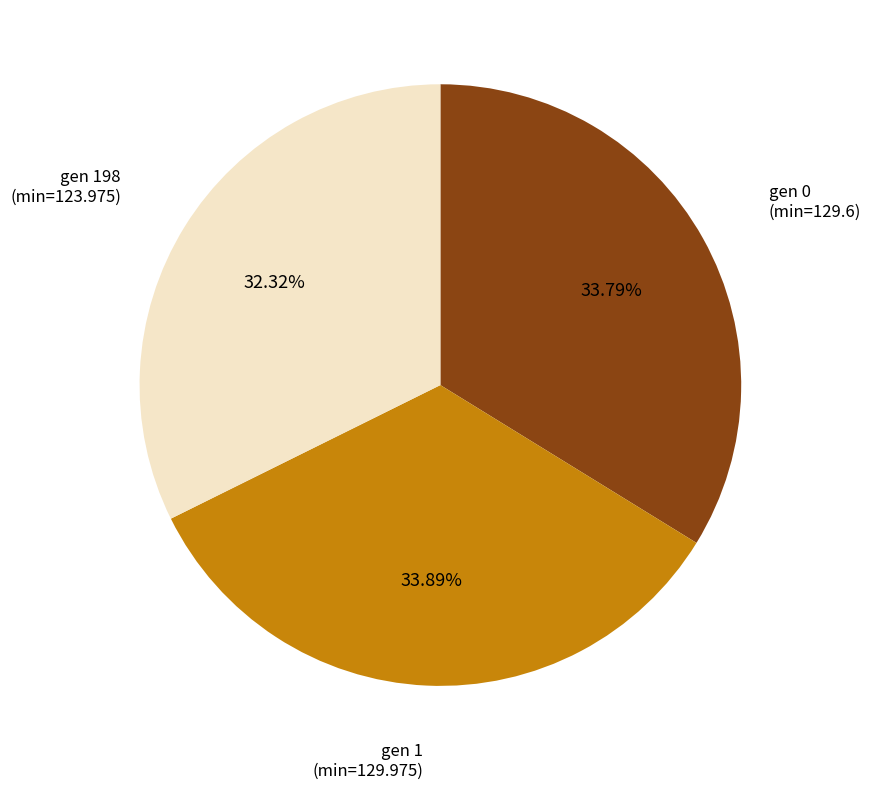

Does any single category account for the majority?

No